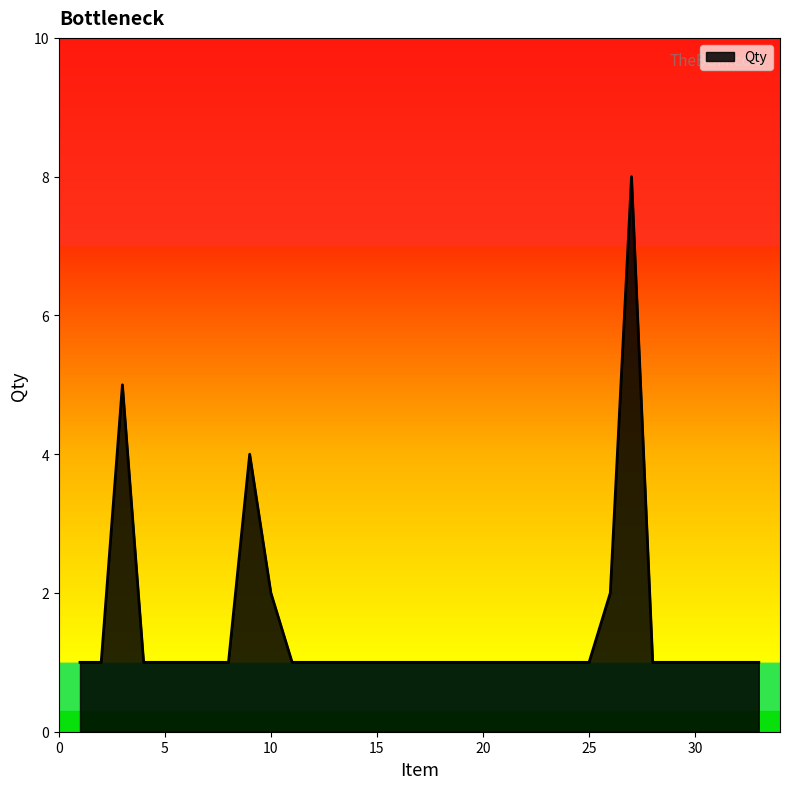

Reading right to left, extract all data points from this chart.

1	1	1	1	1	1	8	2	1	1	1	1	1	1	1	1	1	1	1	1	1	1	1	2	4	1	1	1	1	1	5	1	1